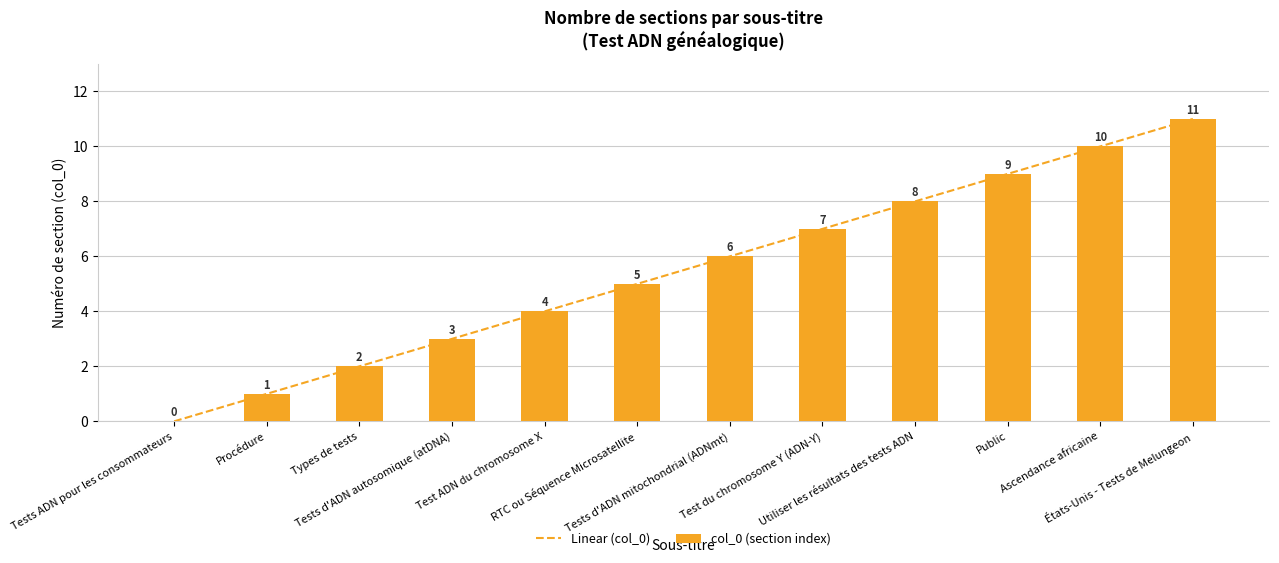

How many values are below 6?

6